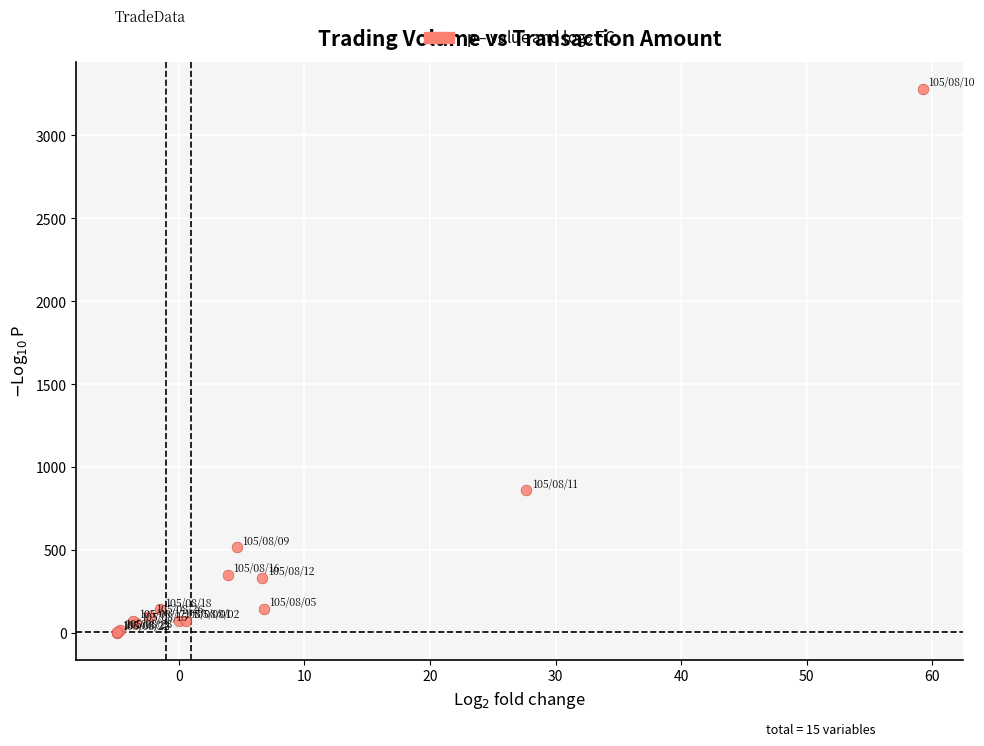

What Y value in the scatter plot is closest to 1641?

858.3